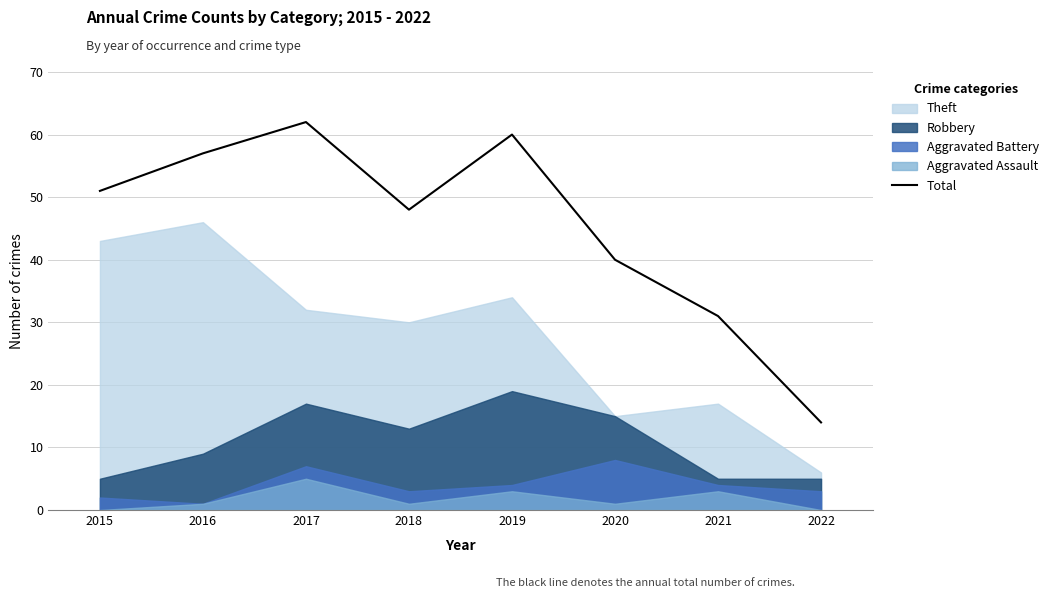

What is the change in value from 2016 to 2019?

+3